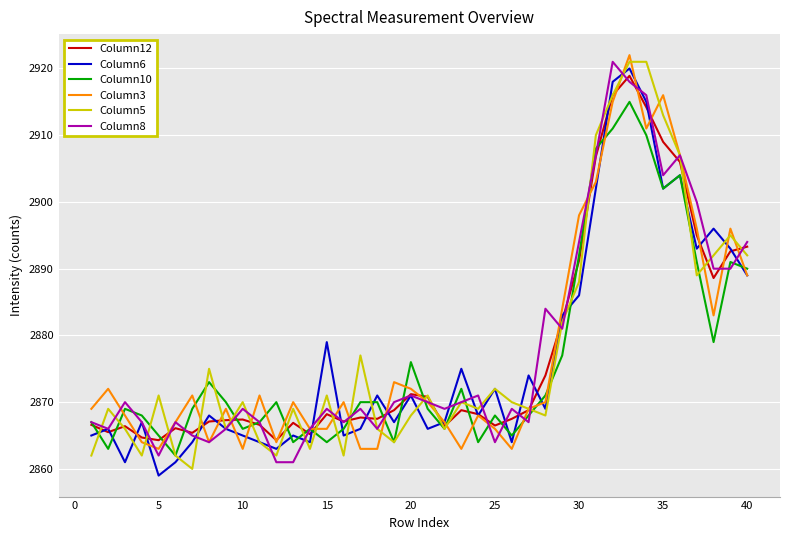

What is the maximum value shown in the chart?

2922.0